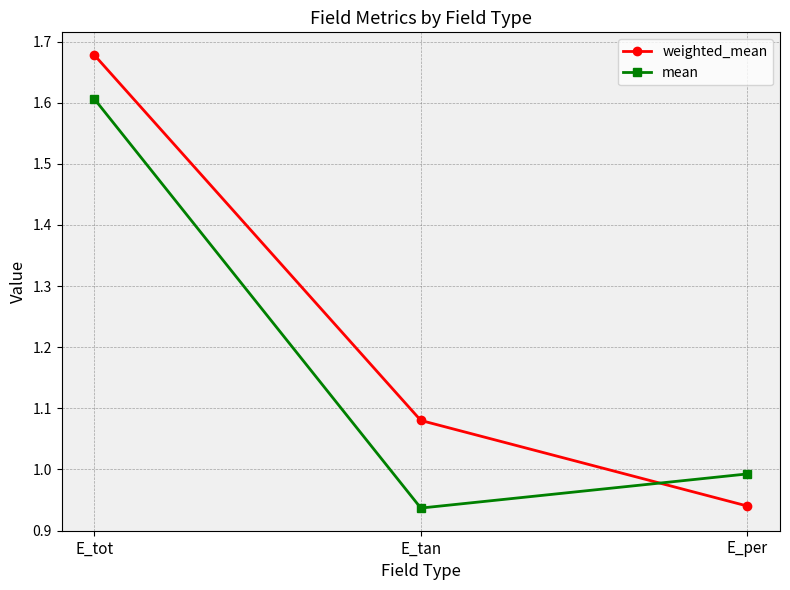

Is the value of mean at E_tot greater than the value of weighted_mean at E_tan?

Yes